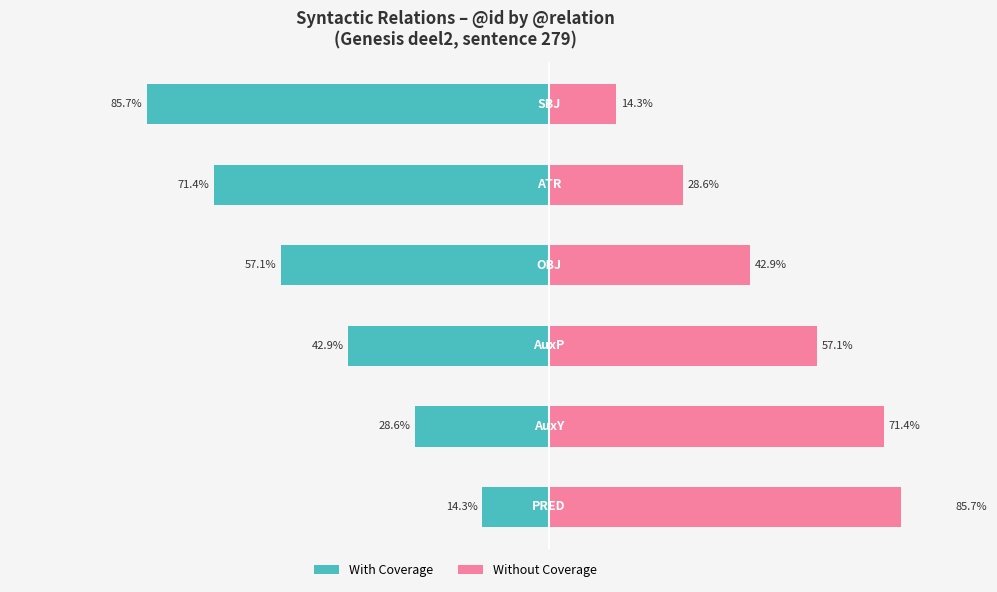

What is the value of the With Coverage bar at the 4th from the left?

-57.1